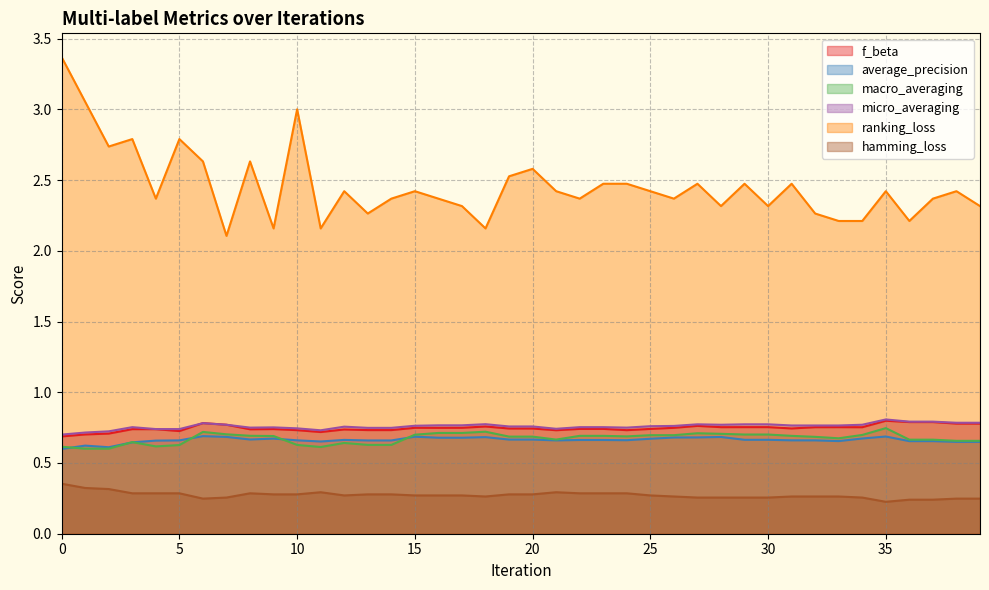

What value does the macro_averaging series have at 34?

0.7